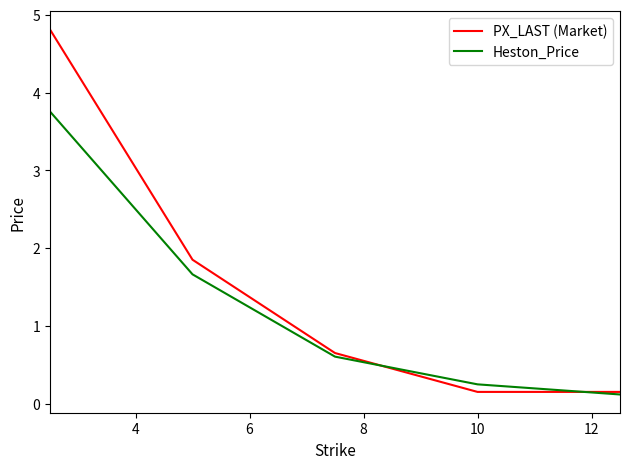

Which series has the largest range (max minus min)?

PX_LAST (Market)